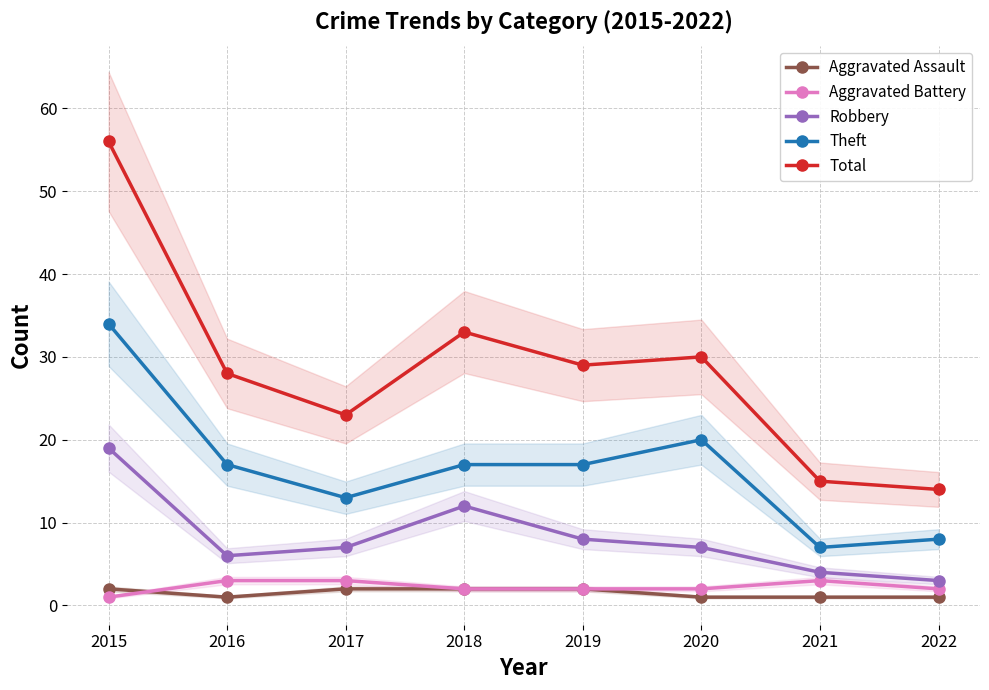

Is the value of Theft at 2016 greater than the value of Robbery at 2019?

Yes